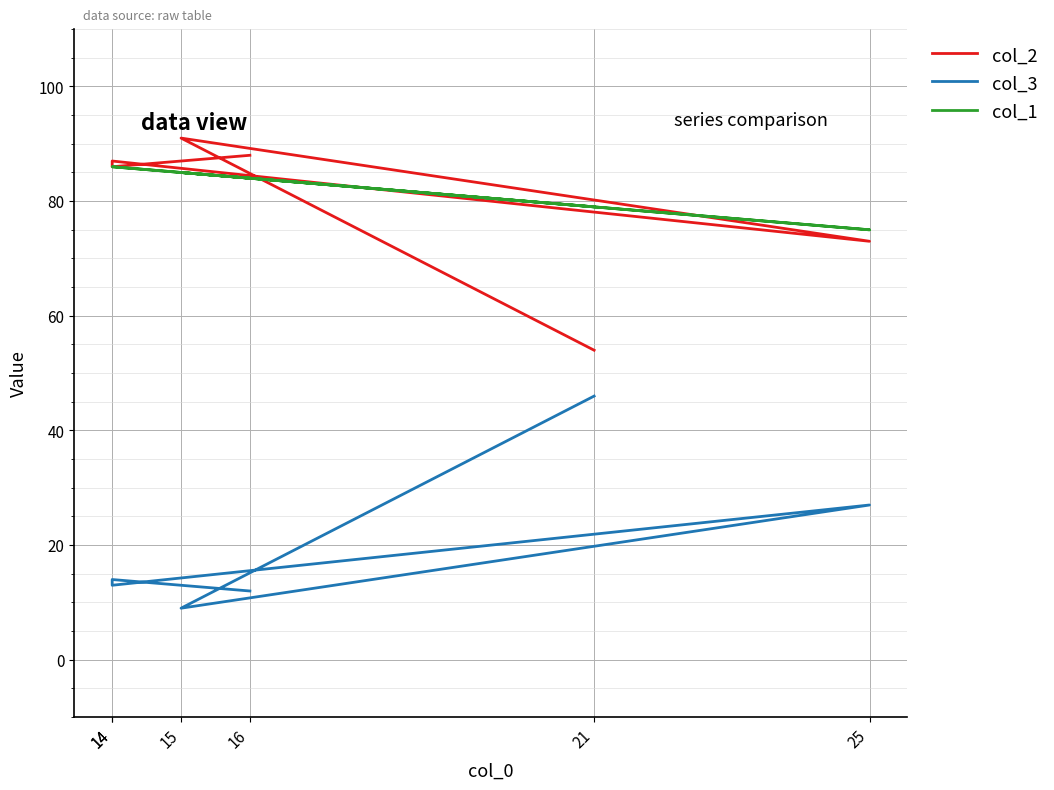

Is the value of col_2 at 14 greater than the value of col_3 at 15?

Yes